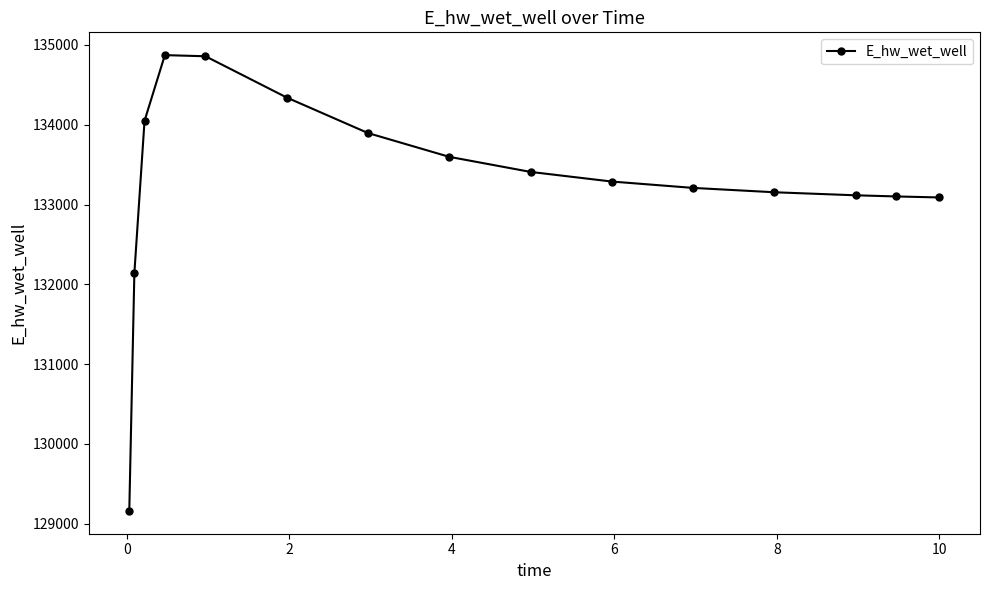

What is the maximum value shown in the chart?

134872.3